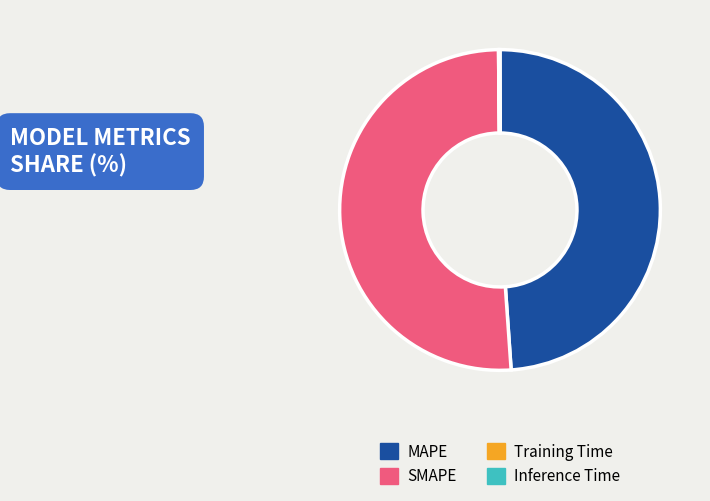

Which slice is the largest?

SMAPE